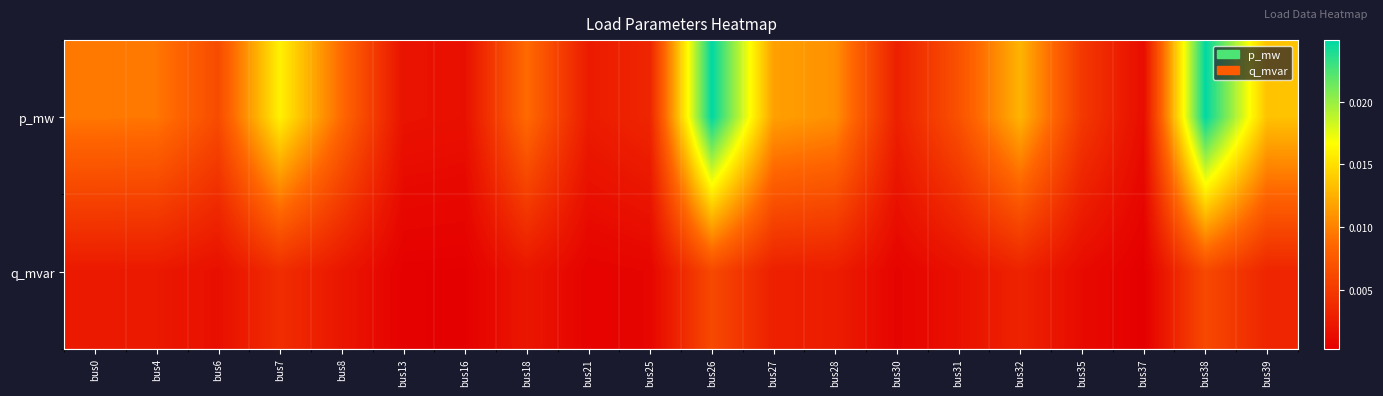

Between bus35 and bus38, which series saw the biggest shift?

p_mw